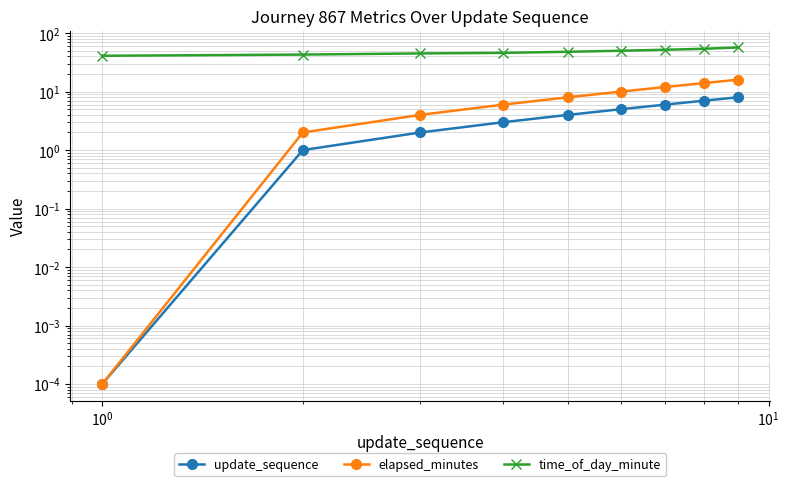

Reading left to right, what are all the values shown in this chart?

update_sequence: 0.0	1.0	2.0	3.0	4.0	5.0	6.0	7.0	8.0
elapsed_minutes: 0.0	2.0	4.0	6.0	8.0	10.0	12.0	14.0	16.0
time_of_day_minute: 41.0	43.0	45.0	46.0	48.0	50.0	52.0	54.0	57.0